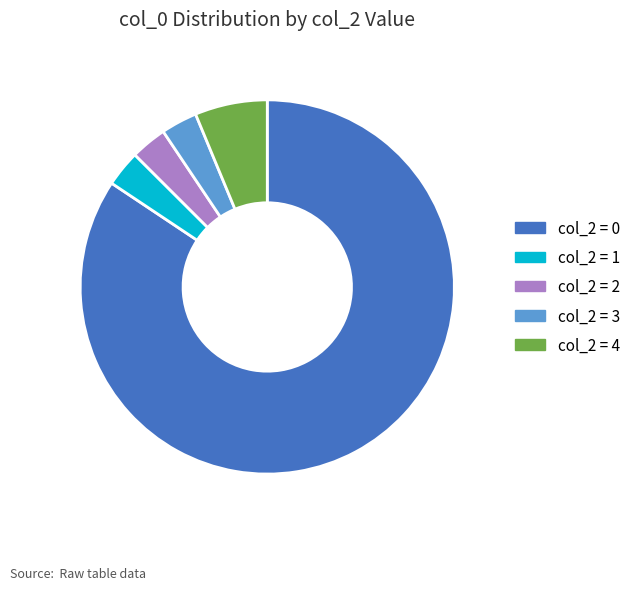

Which has a higher value, col_2 = 0 or col_2 = 3?

col_2 = 0